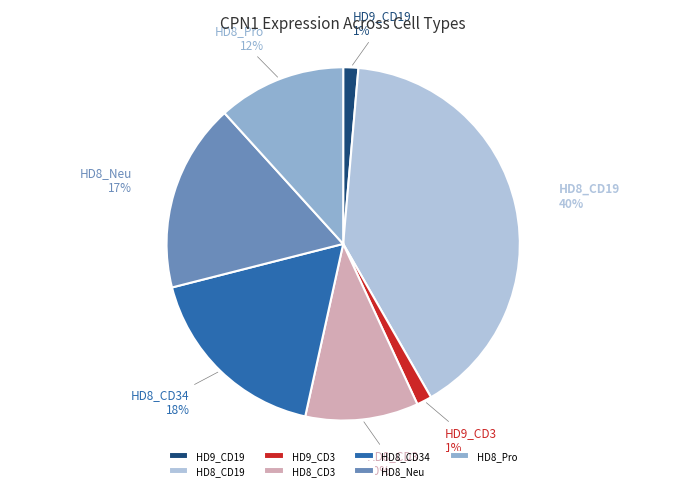

Is there a majority slice in this chart?

No